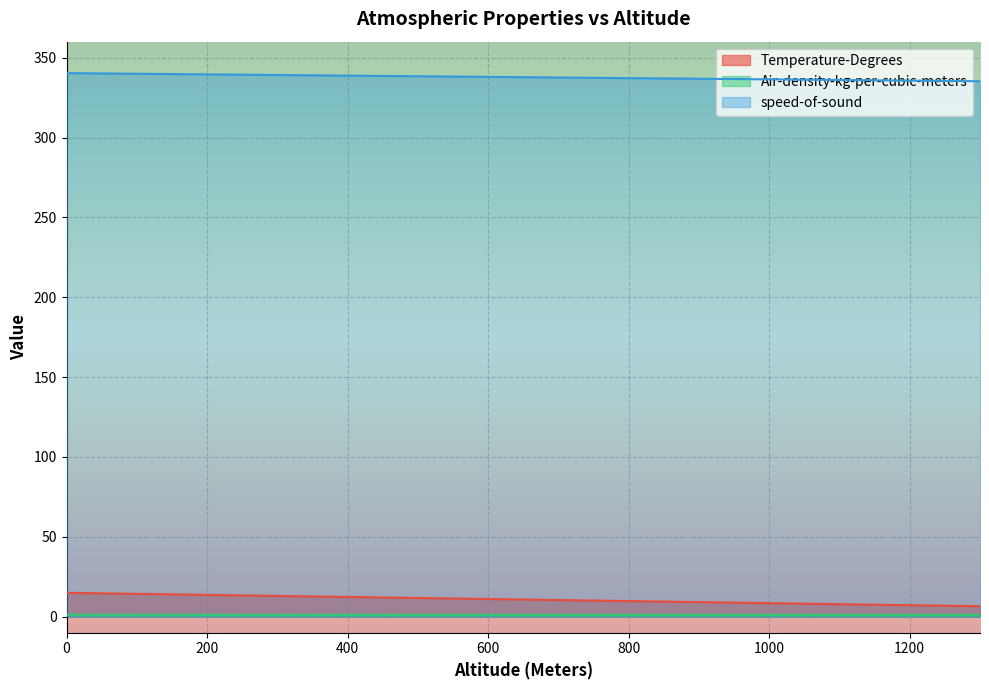

What is the difference between the maximum and second lowest values in the Air-density-kg-per-cubic-meters series?

0.1